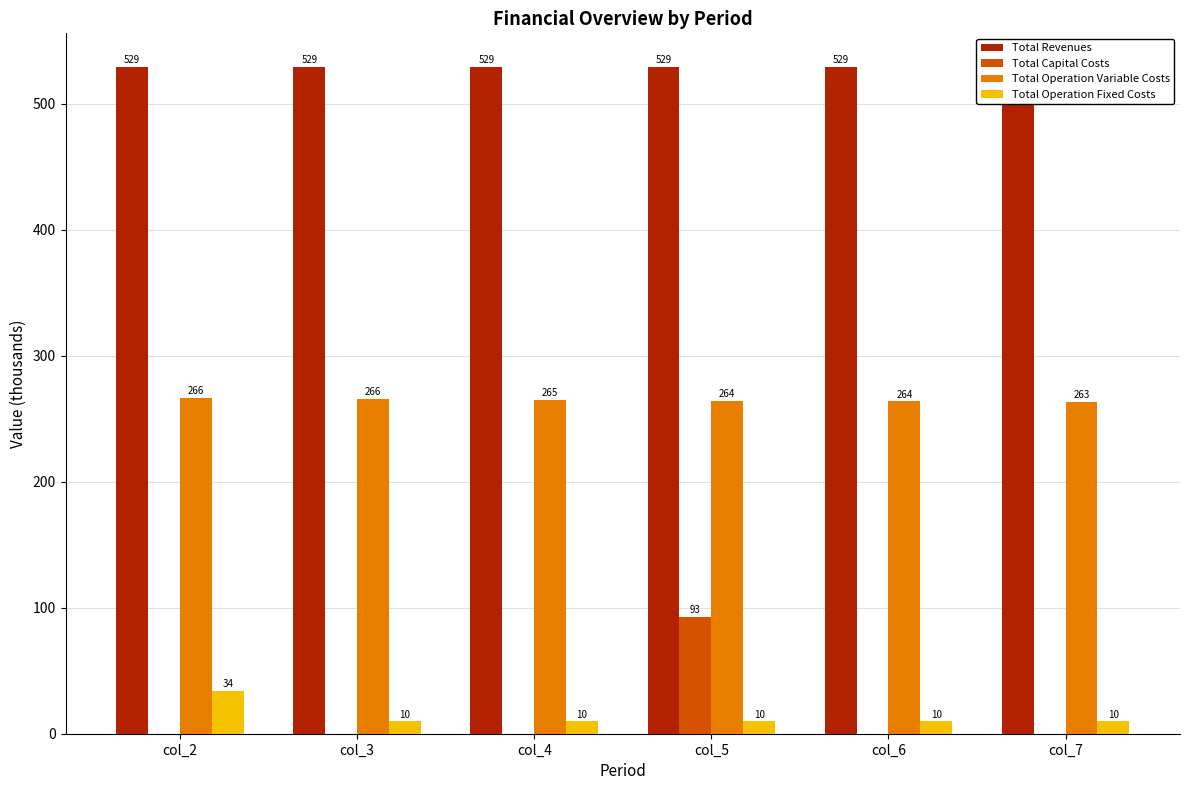

The value of Total Capital Costs at col_7 is 0.0. True or false?

True